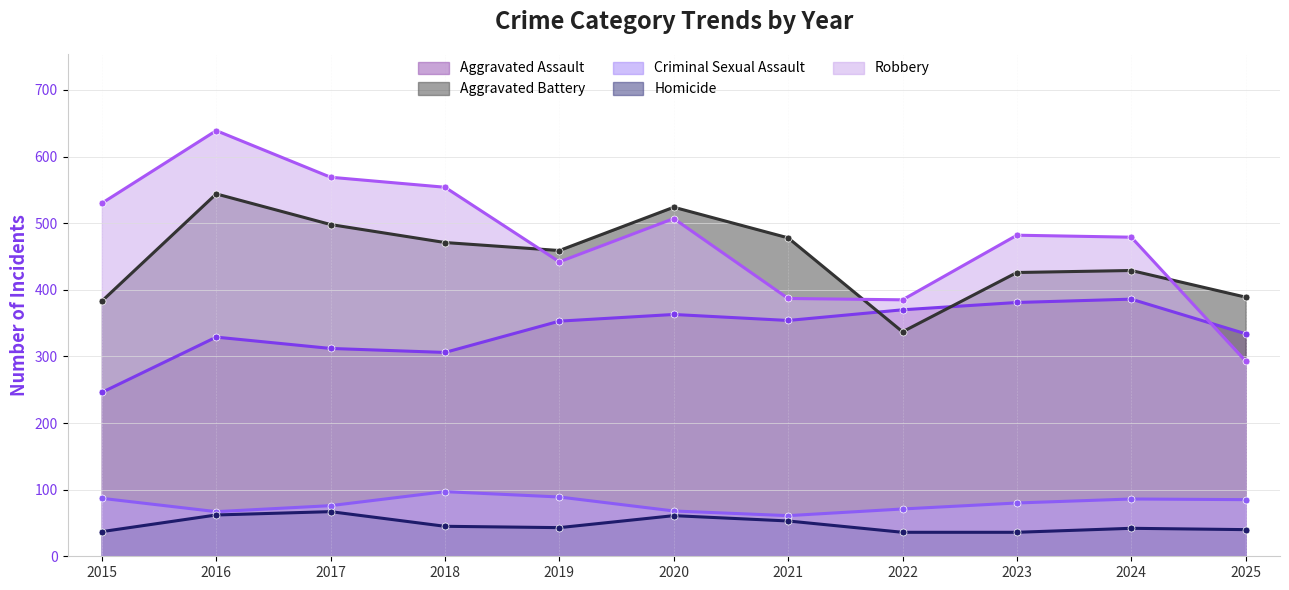

In Homicide, how many points are lower than both neighbors (excluding endpoints)?

1